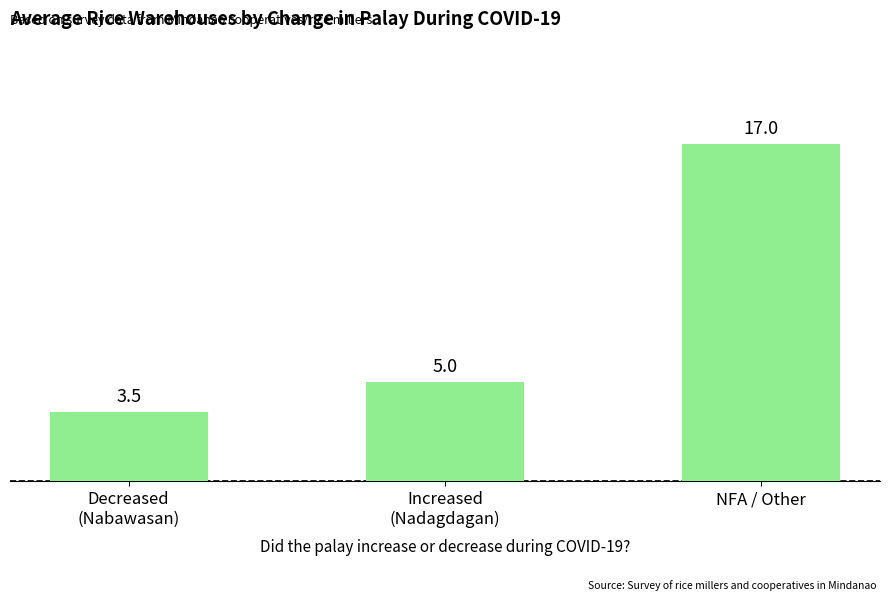

Rank the categories by value from lowest to highest.

Decreased
(Nabawasan), Increased
(Nadagdagan), NFA / Other